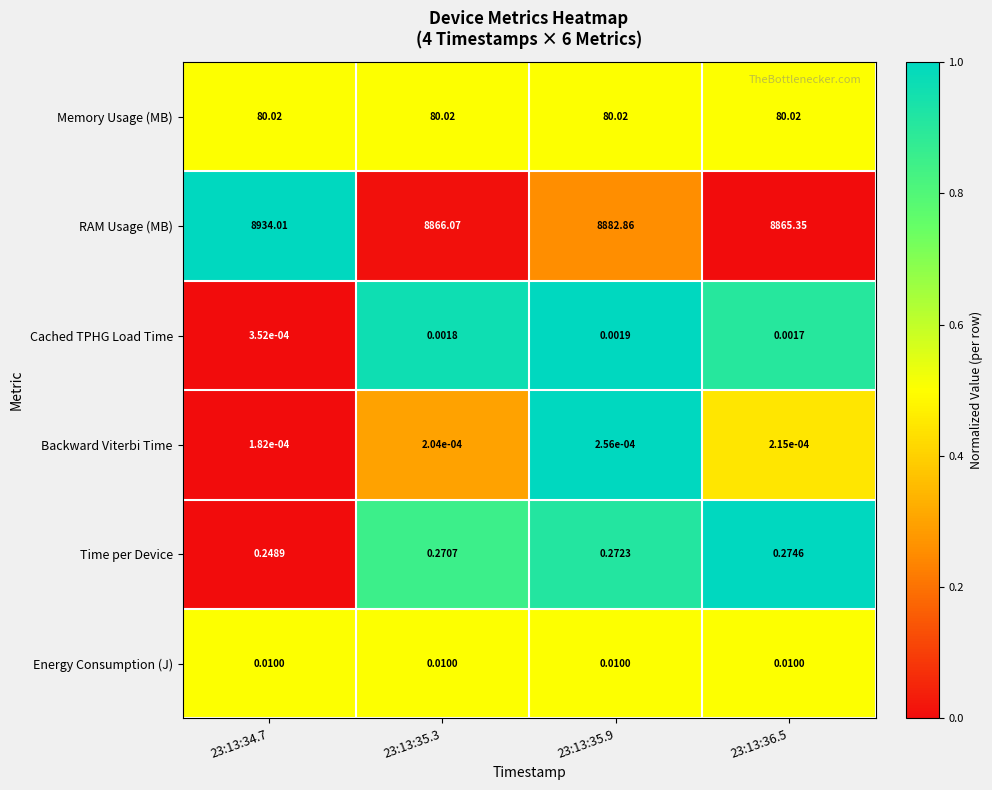

List the series in order of their peak value, highest first.

RAM Usage (MB), Memory Usage (MB), Time per Device, Energy Consumption (J), Cached TPHG Load Time, Backward Viterbi Time